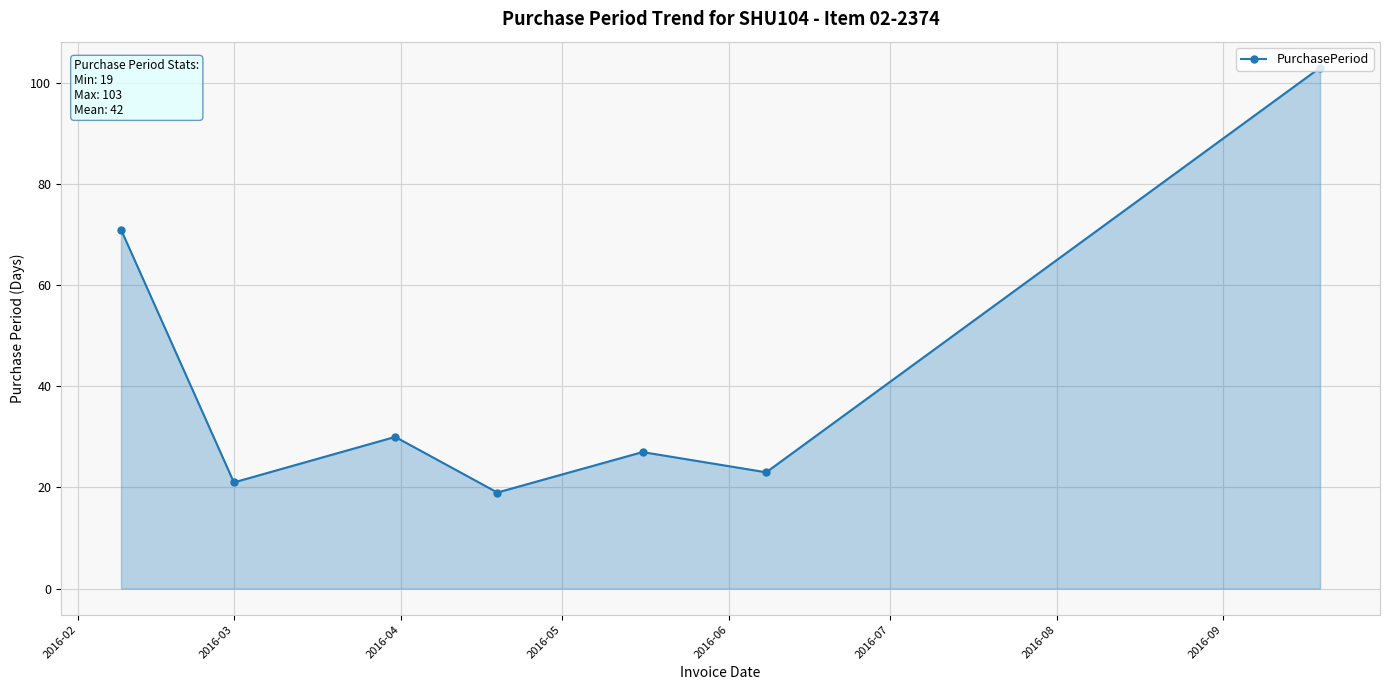

What is the sum of all values?

294